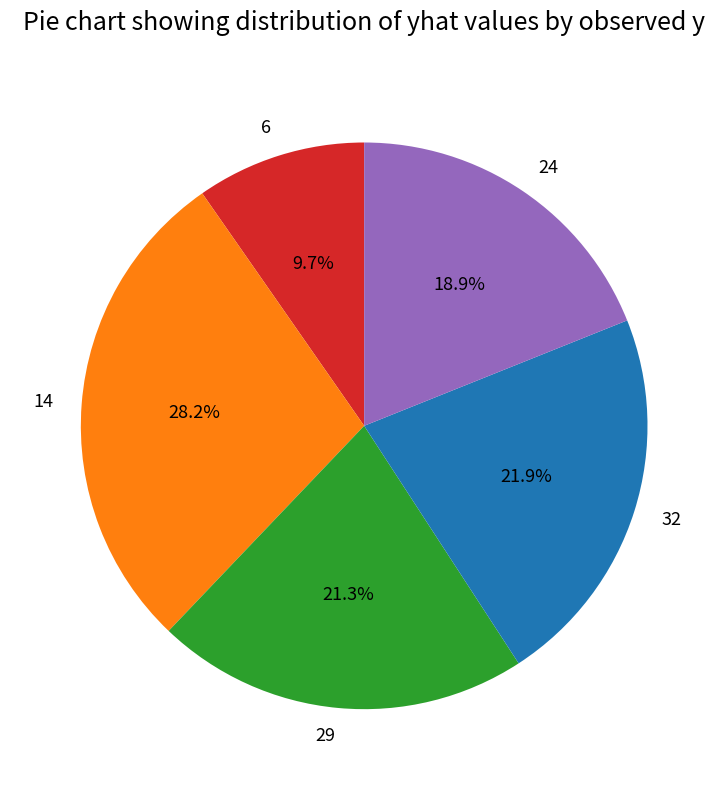

What portion of the pie excludes 29?

78.7%